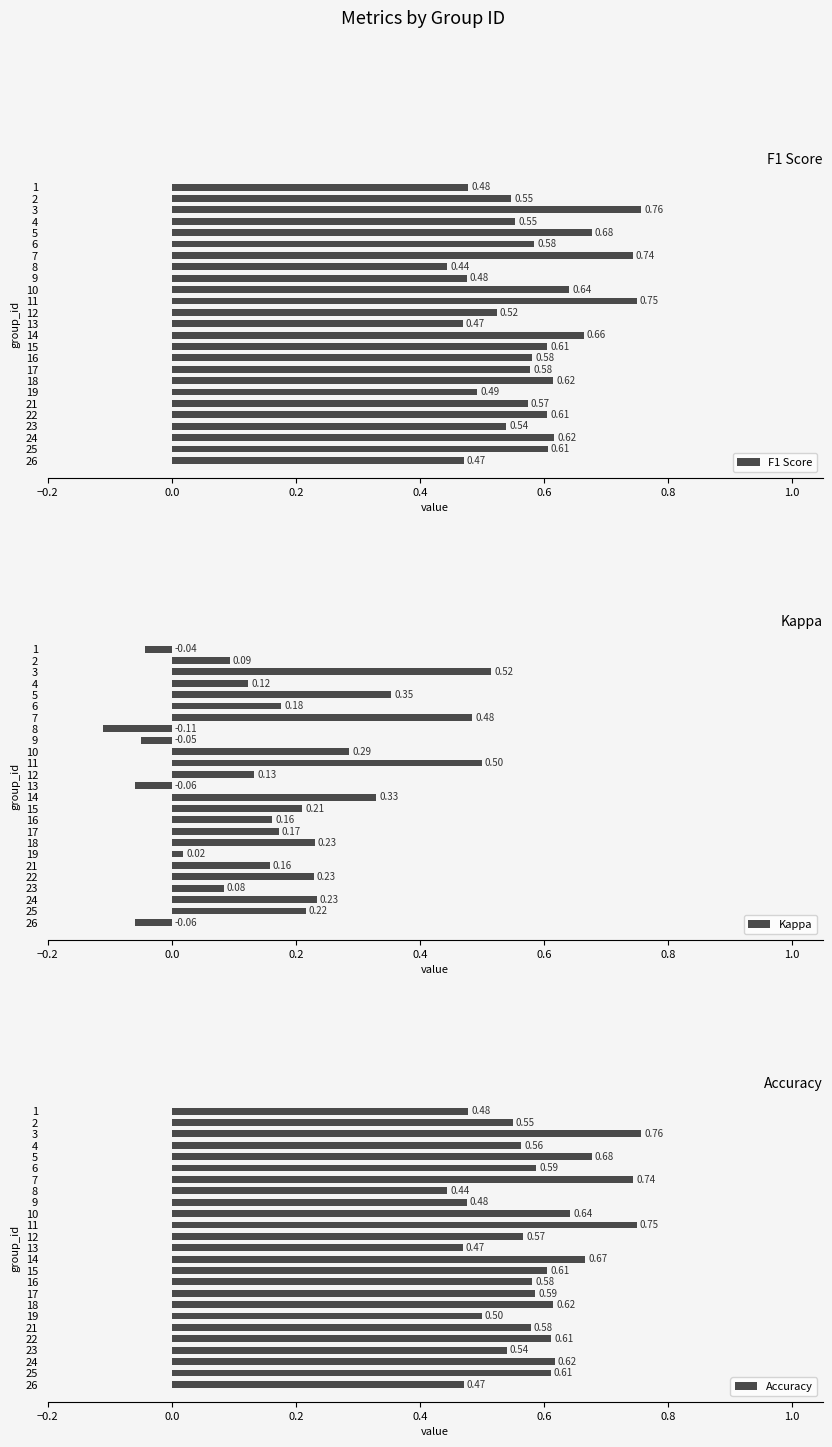

Which category has the highest value in the Accuracy series?

3